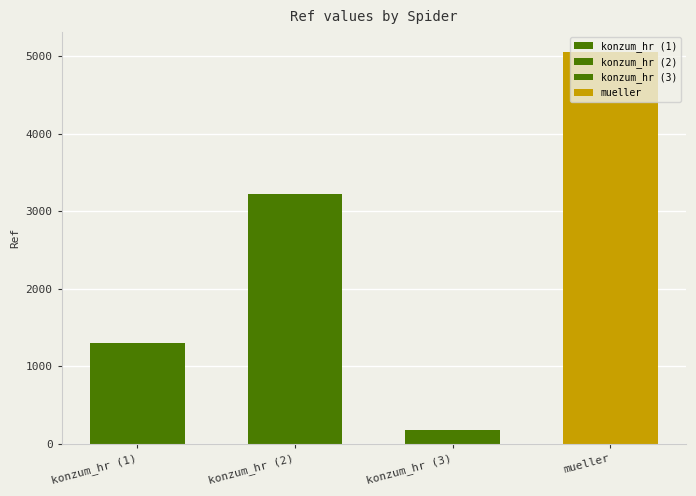

What is the change in value from konzum_hr to konzum_hr?

+1922